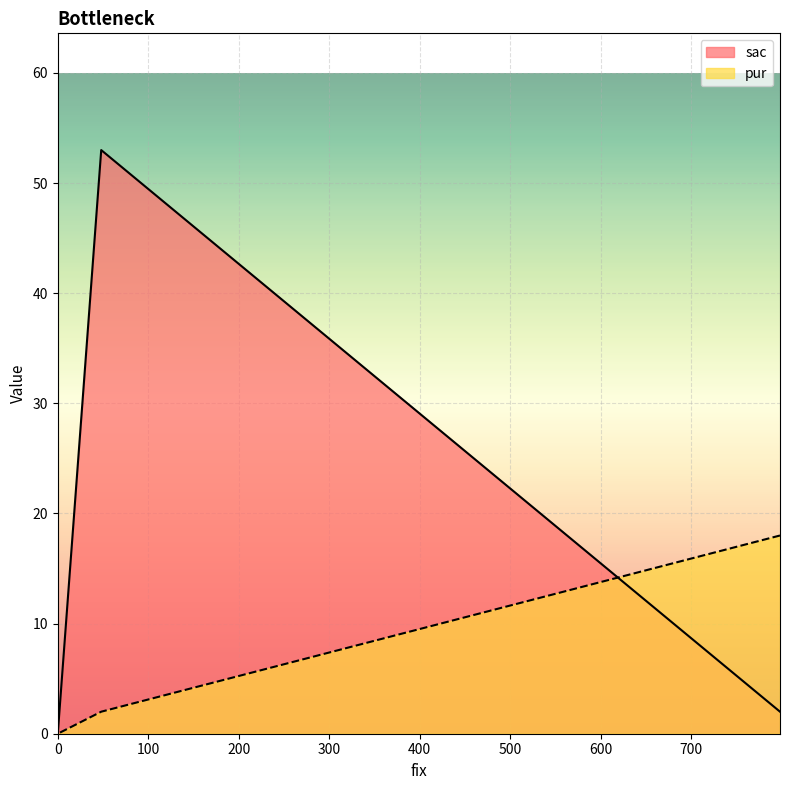

How many lines are shown in the chart?

2